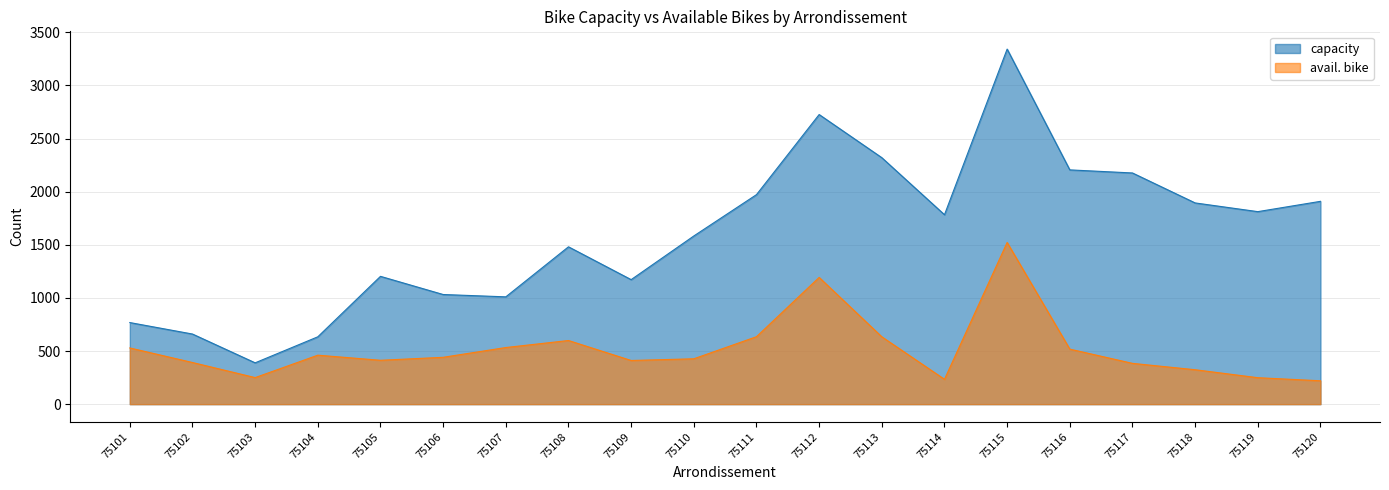

Reading left to right, list all the values displayed in this chart.

capacity: 75101=768	75102=660	75103=389	75104=634	75105=1203	75106=1032	75107=1010	75108=1481	75109=1172	75110=1583	75111=1972	75112=2726	75113=2320	75114=1783	75115=3342	75116=2205	75117=2176	75118=1894	75119=1812	75120=1909
avail. bike: 75101=529	75102=392	75103=250	75104=461	75105=413	75106=441	75107=533	75108=599	75109=411	75110=427	75111=635	75112=1193	75113=634	75114=234	75115=1522	75116=518	75117=384	75118=324	75119=249	75120=220